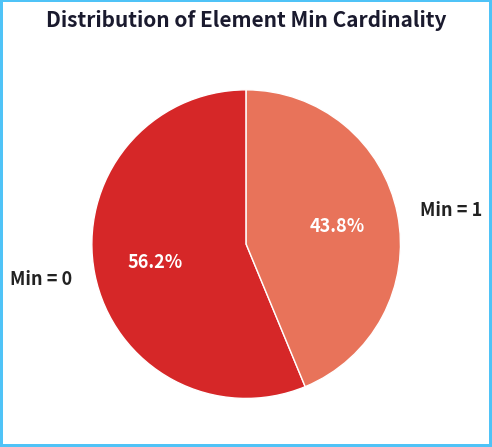

To the nearest percent, what is the average slice percentage?

50%